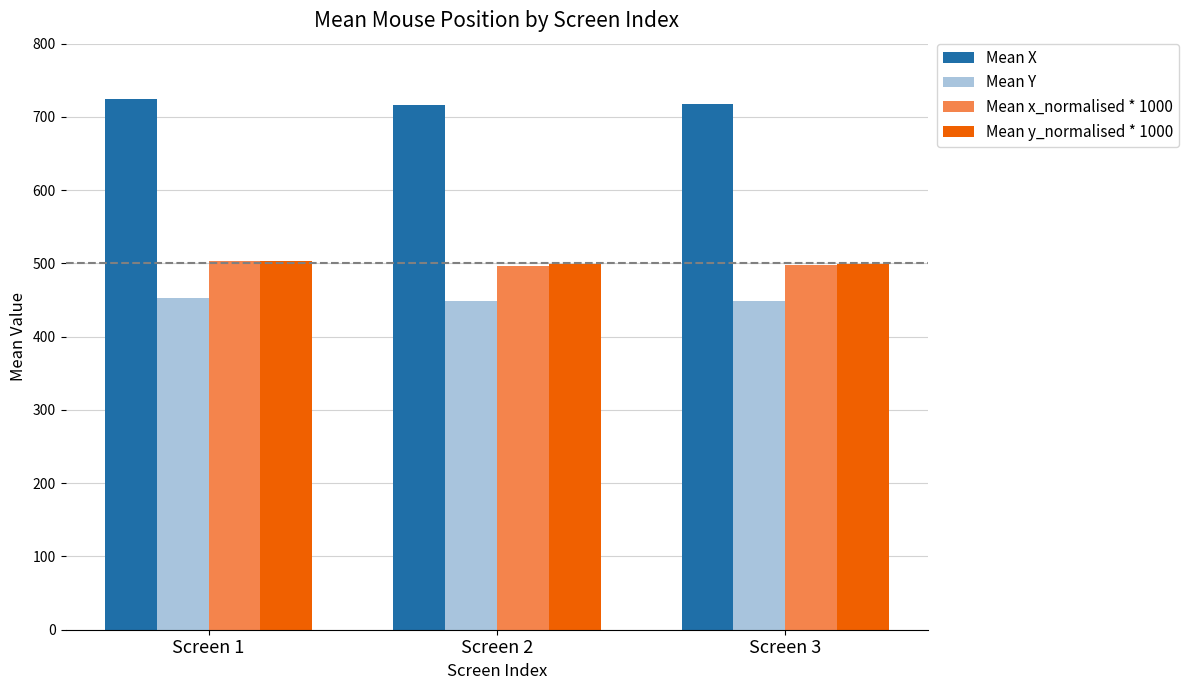

What is the sum of all Mean x_normalised * 1000 values?

1496.9